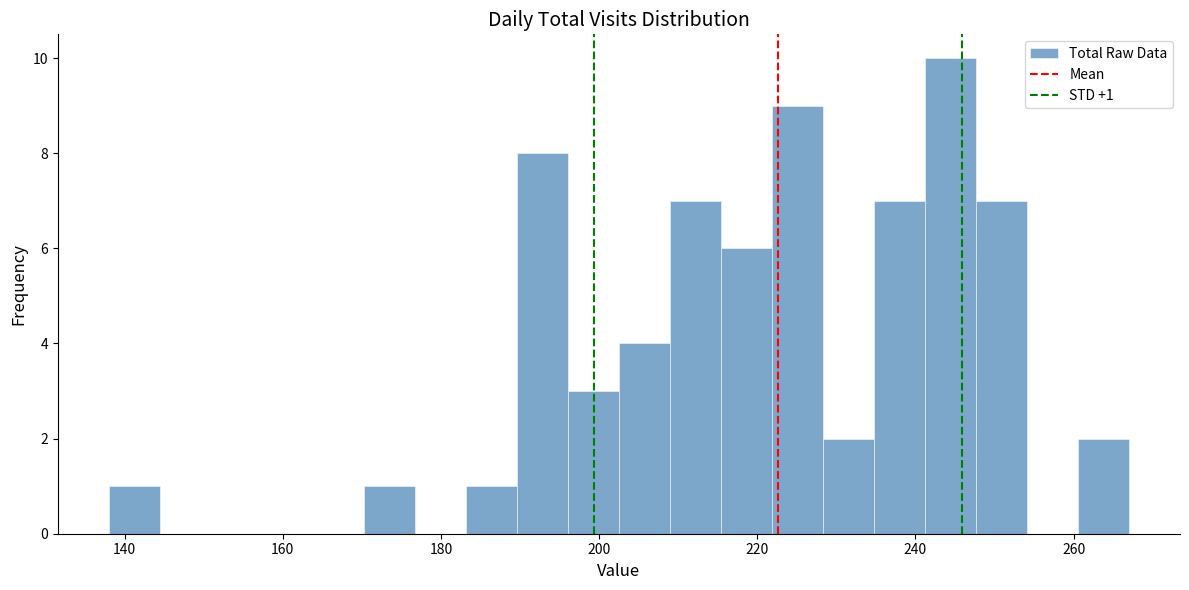

Around what value on the x-axis is the tallest bar? Give the approximate position of its centre, as read against the axis.

244